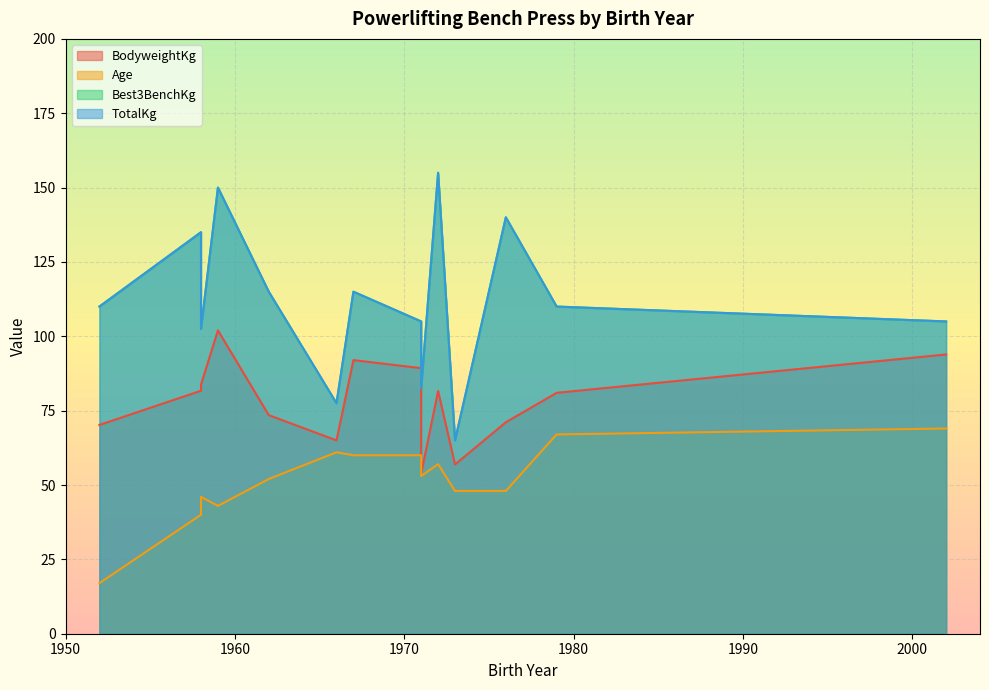

What are all the series names shown in the legend?

BodyweightKg, Age, Best3BenchKg, TotalKg